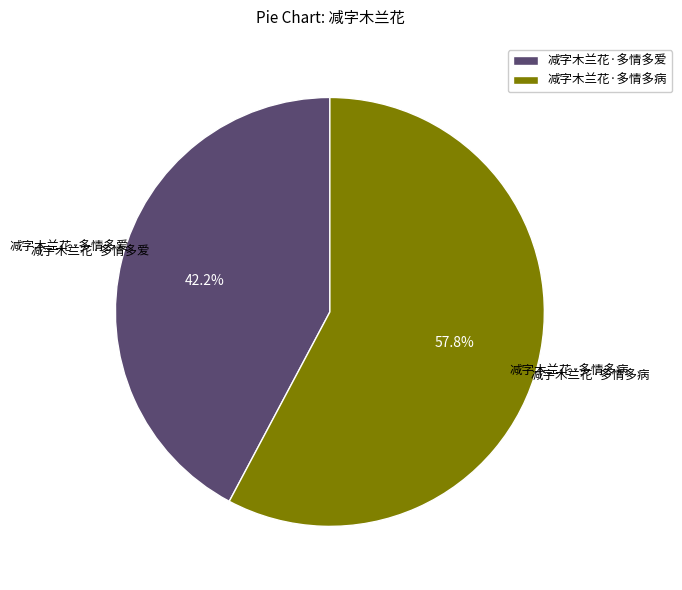

To the nearest percent, what is the combined percentage of 减字木兰花·多情多病 and 减字木兰花·多情多爱?

100%